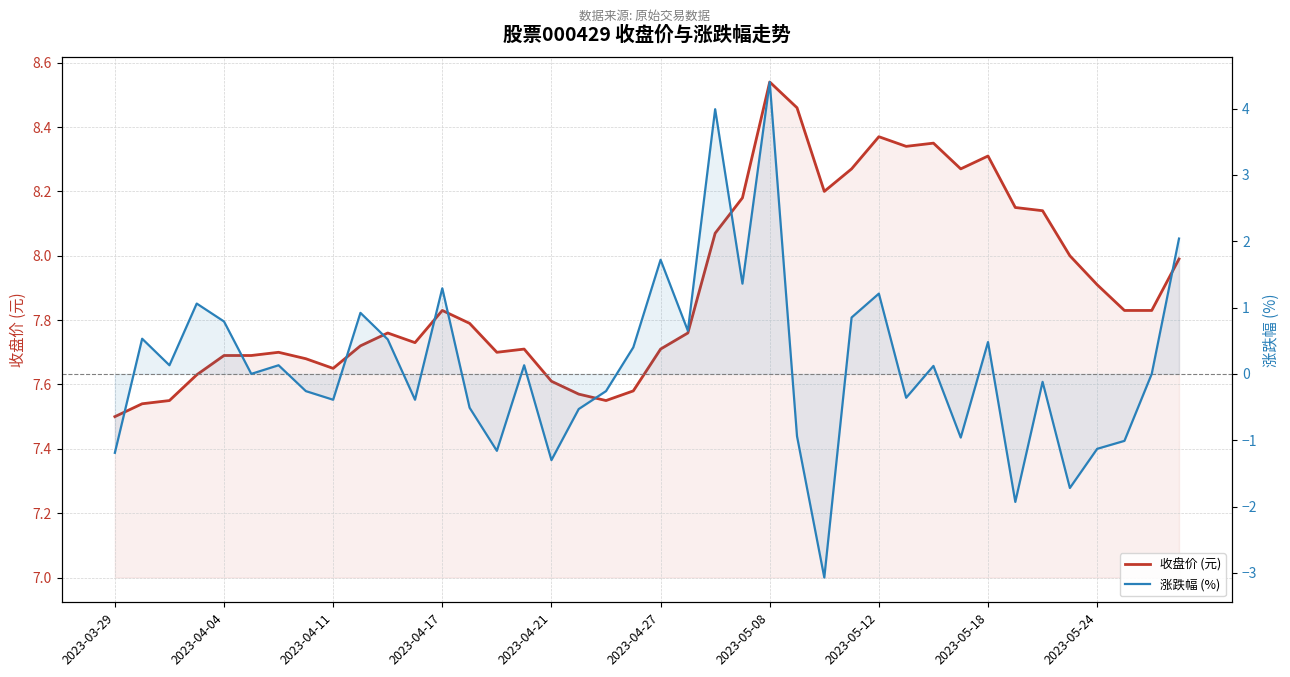

Which series has the largest total across all categories?

收盘价 (元)